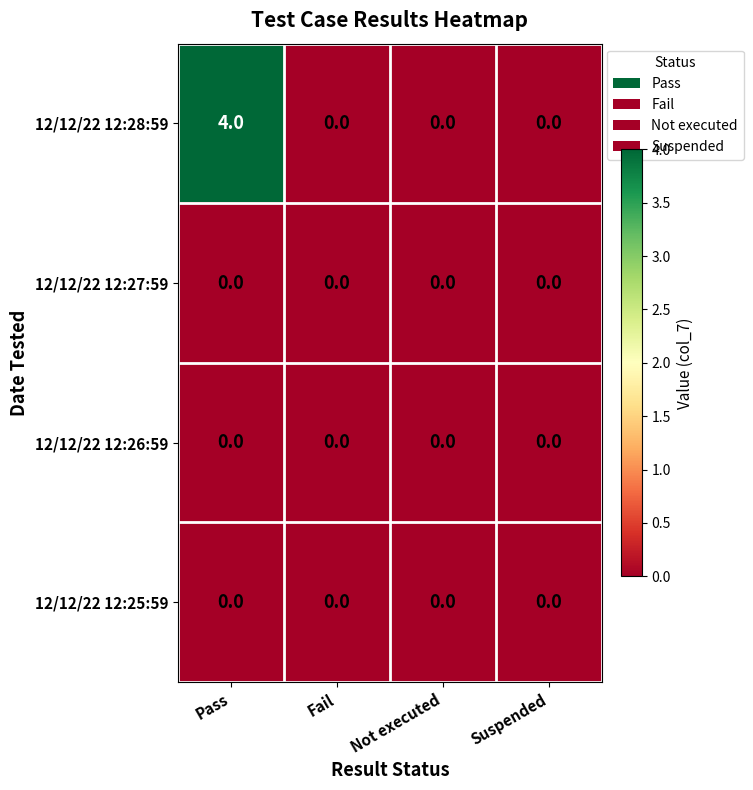

At how many categories does at least one series exceed 1?

1